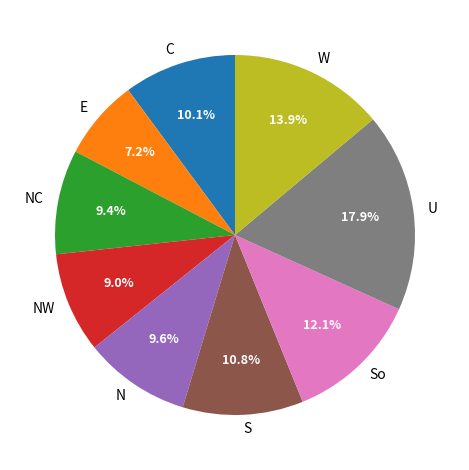

Approximately how many times larger is the value at S compared to So?

0.9